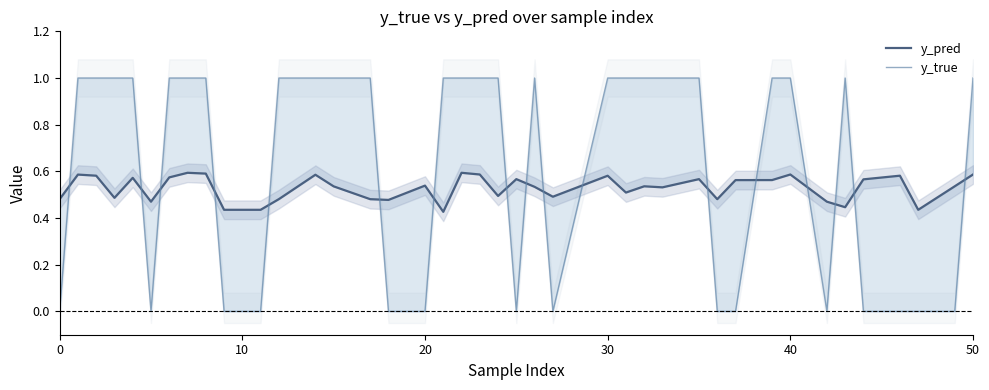

Rank the series by their maximum value, from highest to lowest.

y_true, y_pred